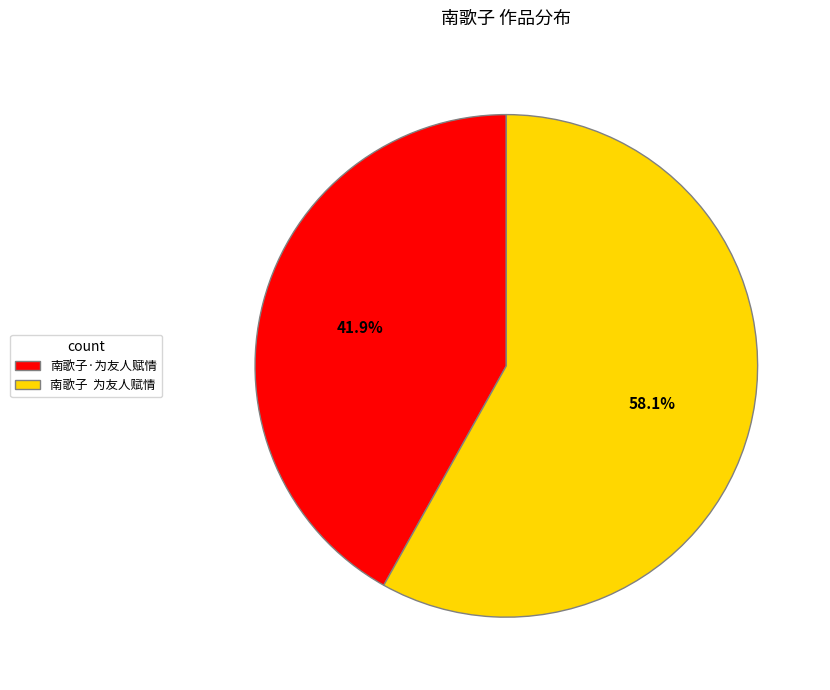

Which category has the smallest portion of the pie?

南歌子·为友人赋情